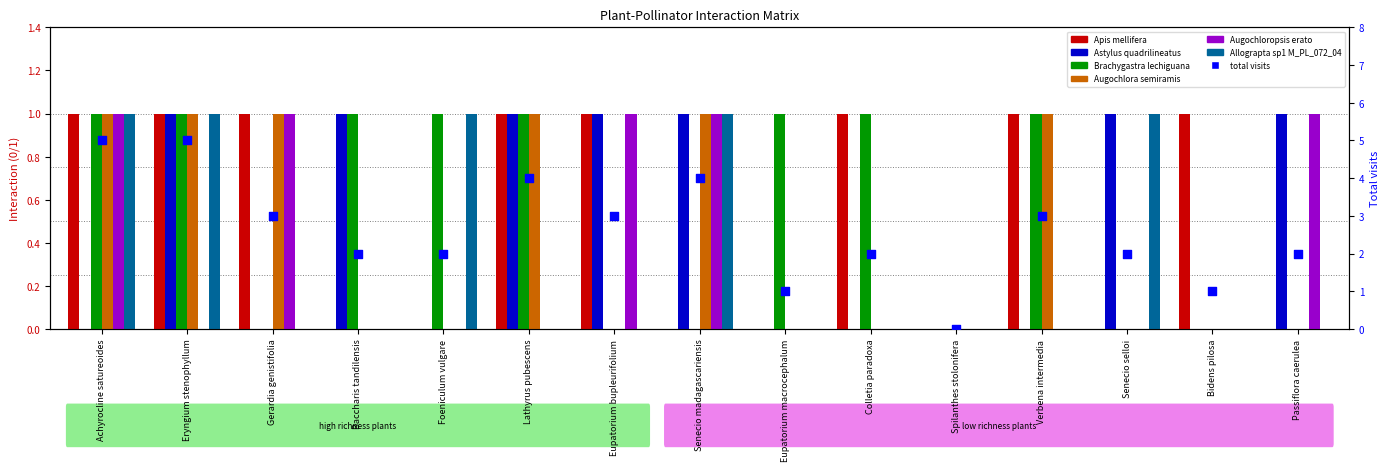

Is the value of Apis mellifera at Lathyrus pubescens greater than the value of Allograpta sp1 M_PL_072_04 at Passiflora caerulea?

Yes